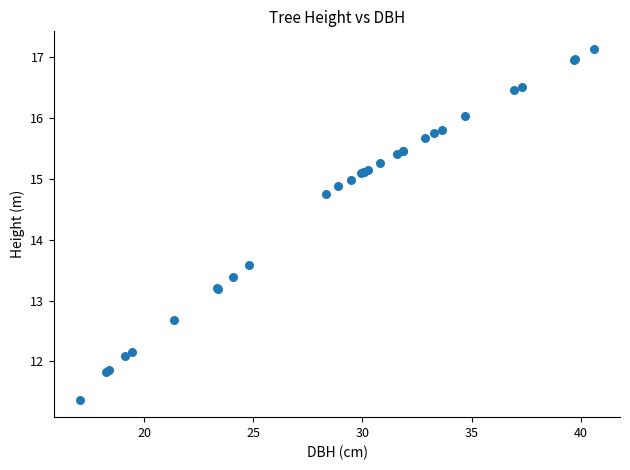

What Y value in the scatter plot is closest to 14?

13.6